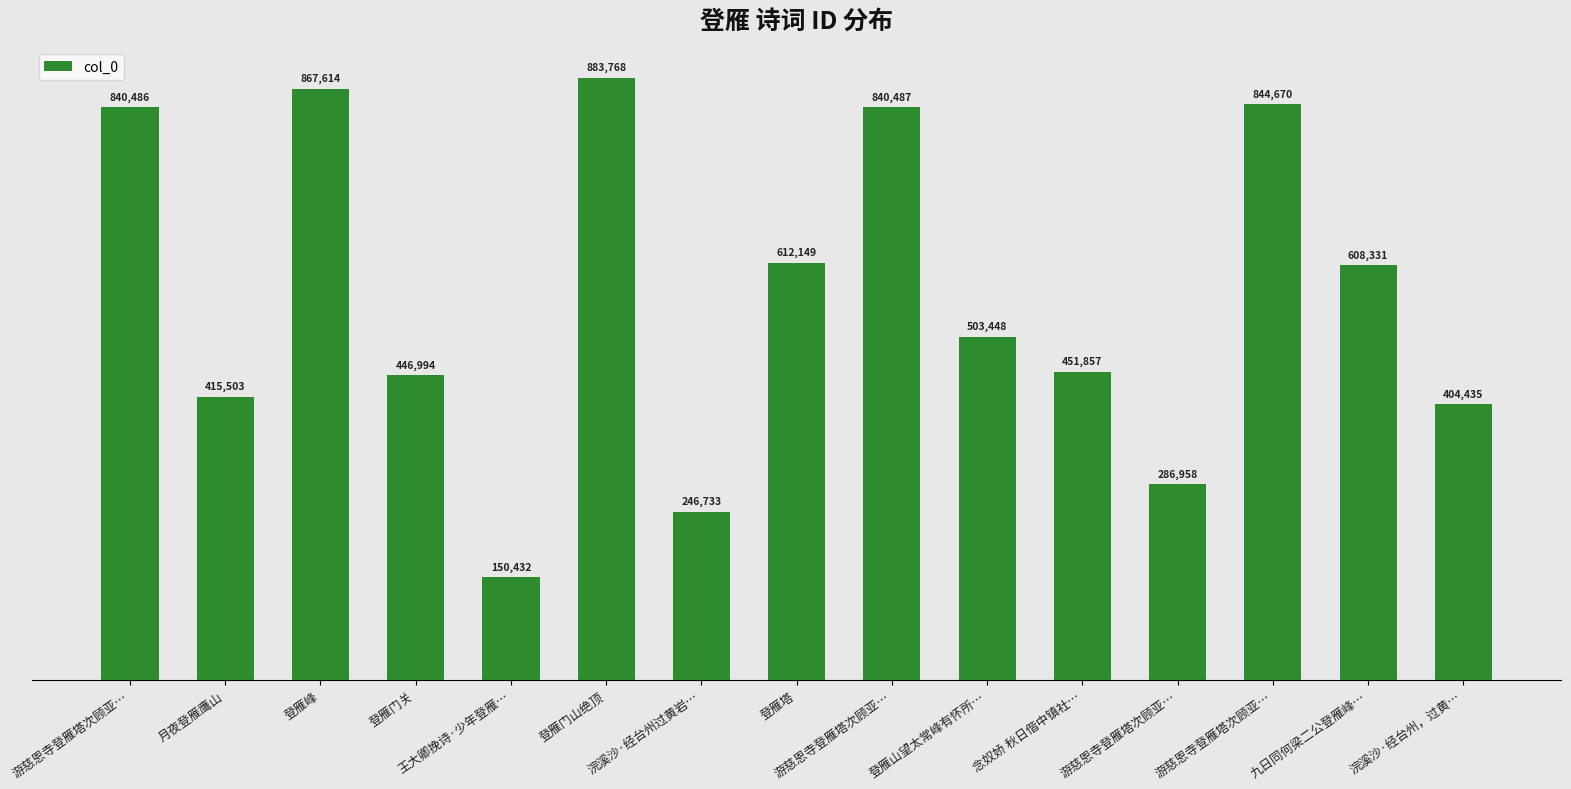

What is the greatest value displayed?

883768